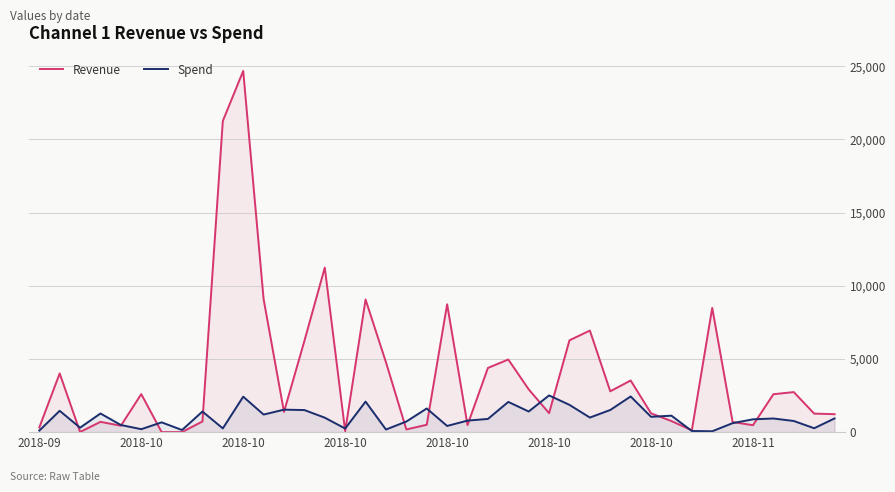

What are all the series names shown in the legend?

Revenue, Spend